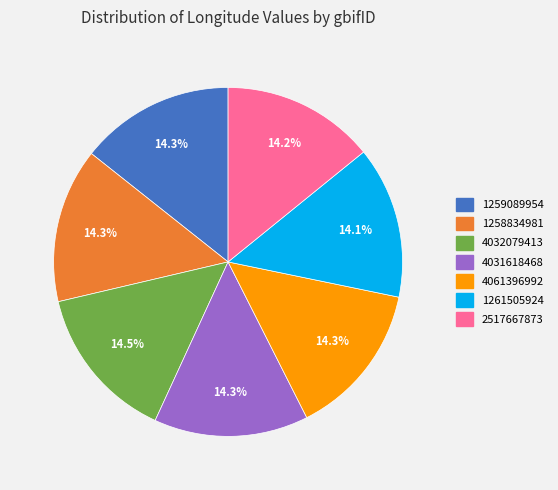

Combined, do 1261505924 and 4061396992 account for over 50%?

No